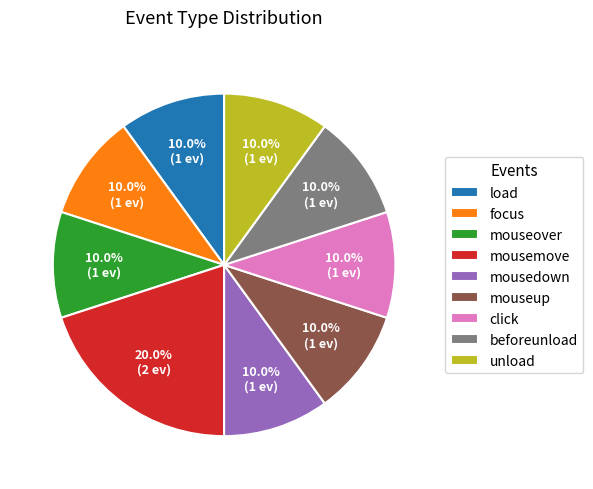

Is there a majority slice in this chart?

No